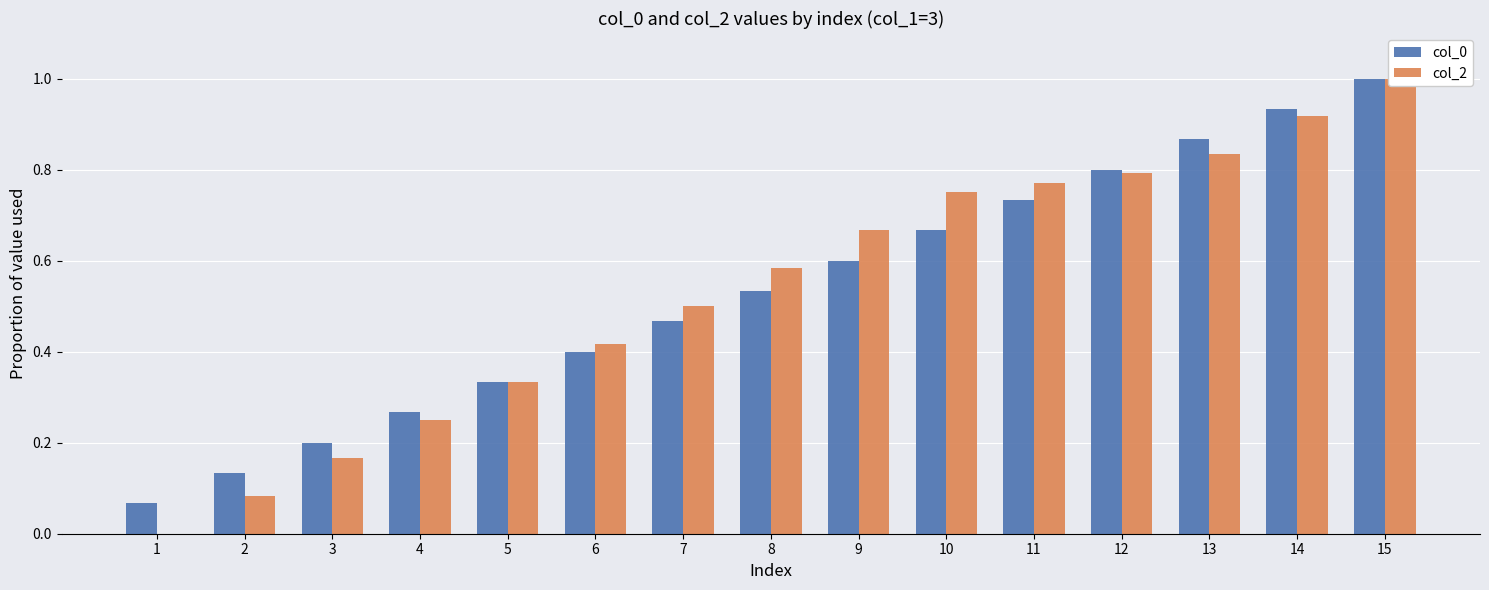

At 8, list the series in order from smallest to largest.

col_0, col_2